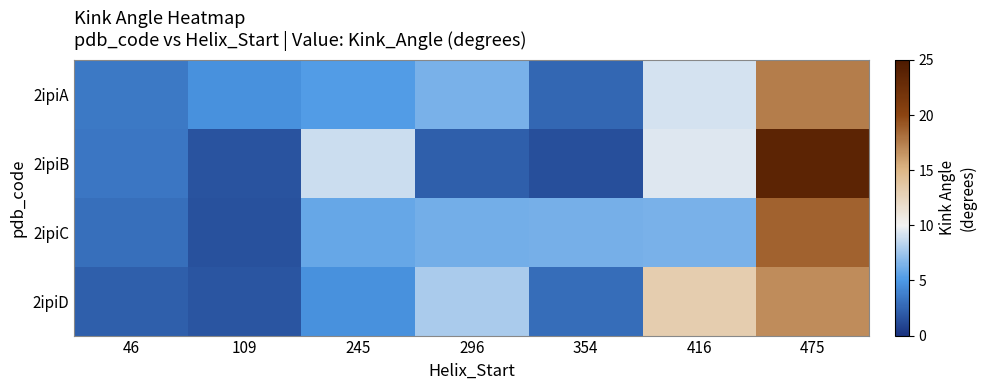

Rank the series by their maximum value, from lowest to highest.

2ipiD, 2ipiA, 2ipiC, 2ipiB